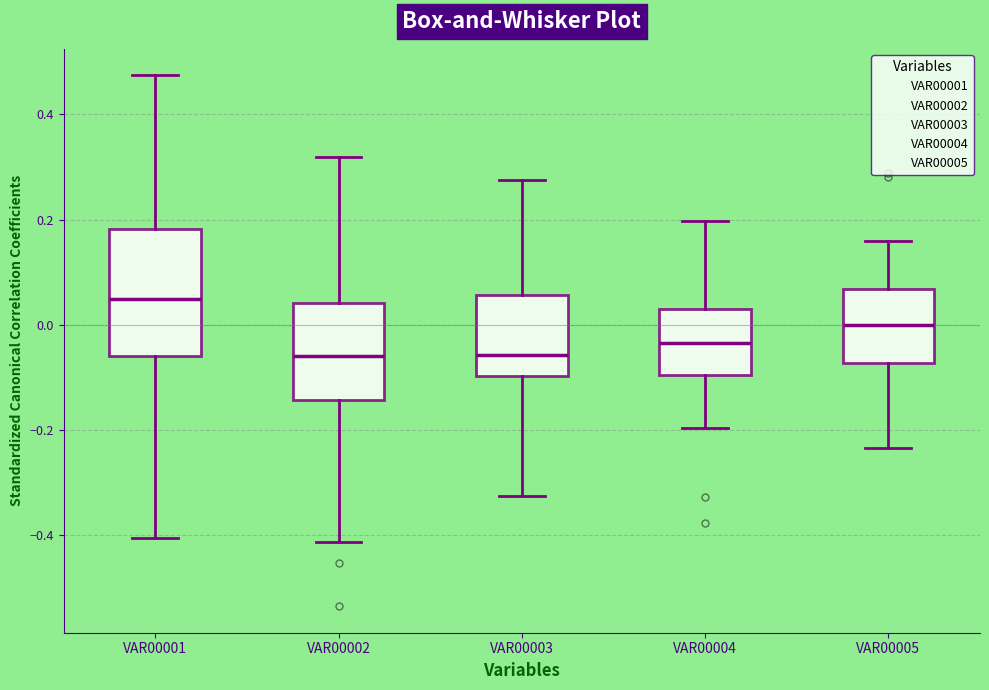

Reading left to right, transcribe this box plot: for each box, give where its median line is, the range the box spans, and where its two whiskers end, as read against the y-axis. The values are not printed on the chart, so give them approximately, as read against the axis.

VAR00001: median 0.04, box -0.06 to 0.18, whiskers -0.40 to 0.48
VAR00002: median -0.06, box -0.14 to 0.04, whiskers -0.42 to 0.32
VAR00003: median -0.06, box -0.10 to 0.06, whiskers -0.32 to 0.28
VAR00004: median -0.04, box -0.10 to 0.02, whiskers -0.20 to 0.20
VAR00005: median 0.00, box -0.08 to 0.06, whiskers -0.24 to 0.16